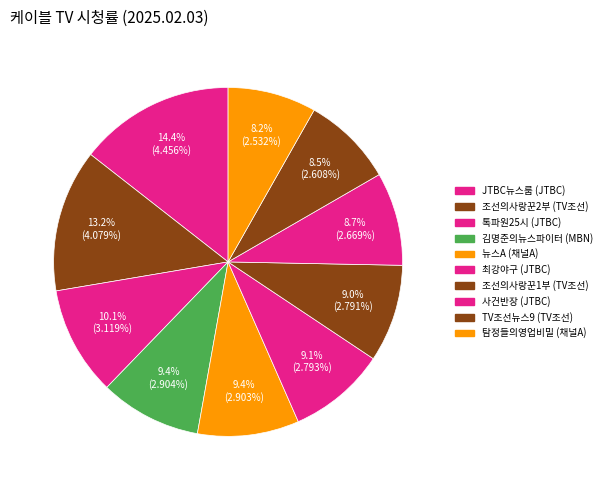

How many slices are in this pie chart?

10